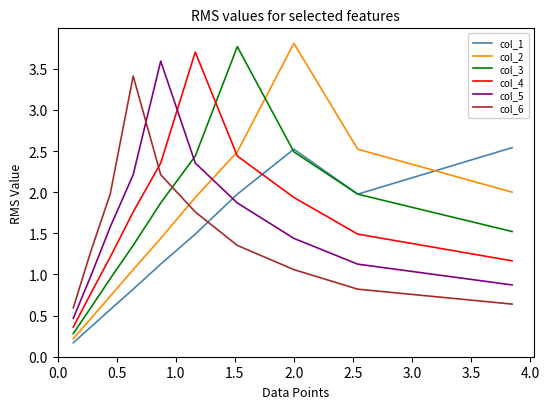

True or false: col_1 has more than 1 points higher than both neighbors.

False